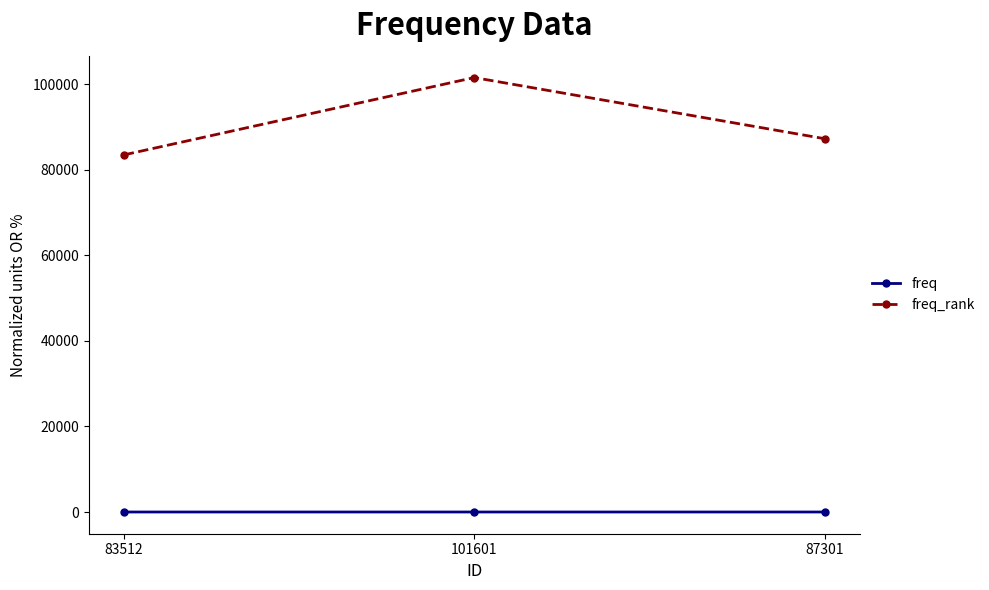

What is the difference between the highest and lowest values at 87301?

87300.8